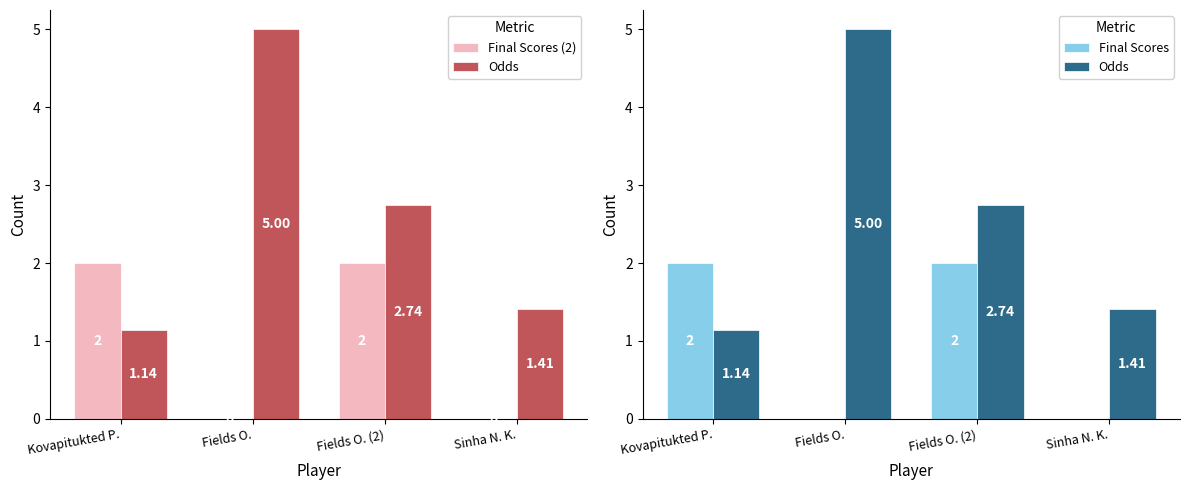

What is the sum of the Final Scores values at Sinha N. K. and Fields O. (2)?

2.0